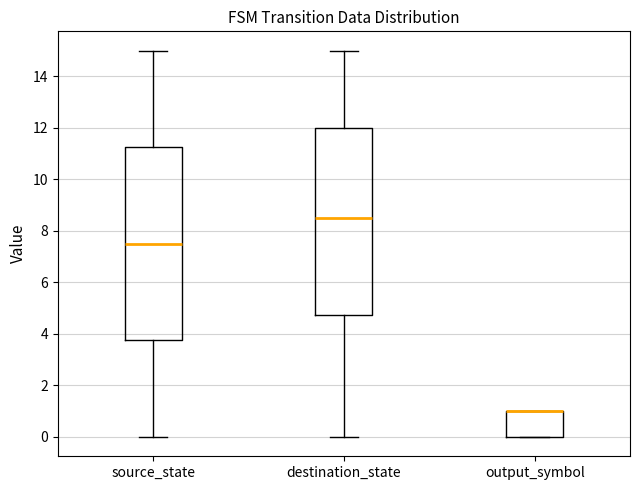

Reading left to right, read every box against the y-axis: the position of its median line, the range the box covers, and the ends of its whiskers. The values are not printed on the chart, so give them approximately, as read against the axis.

source_state: median 7.6, box 3.8 to 11.2, whiskers 0.0 to 15.0
destination_state: median 8.6, box 4.8 to 12.0, whiskers 0.0 to 15.0
output_symbol: median 1.0 (drawn on the box's upper edge), box 0.0 to 1.0, whiskers 0.0 to 1.0